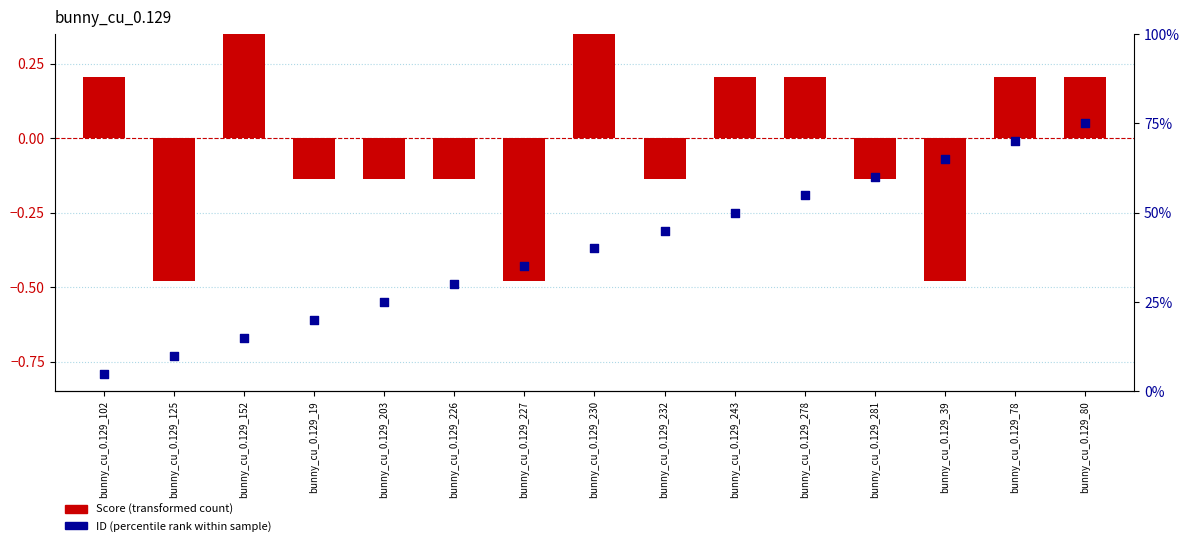

Which series has the largest Y range (max minus min)?

ID (percentile rank)